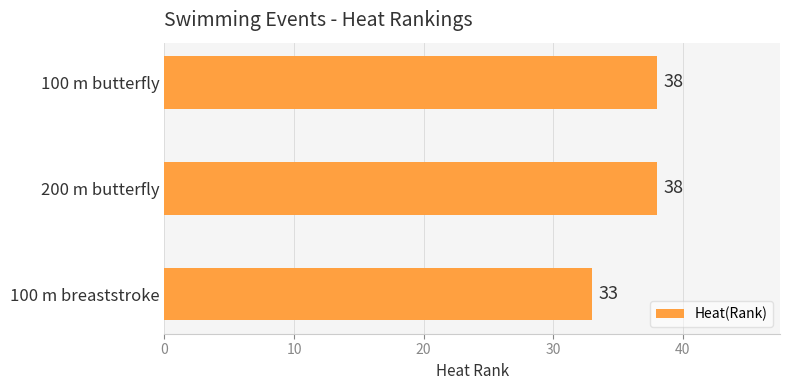

The chart shows a value of 33 at 100 m breaststroke. True or false?

True